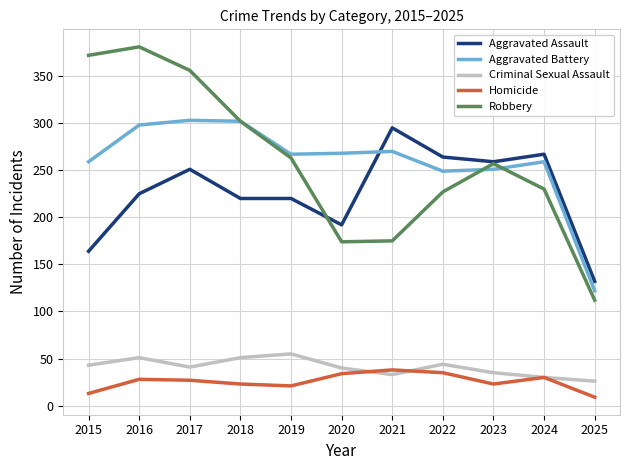

Is the value of Criminal Sexual Assault at 2017 greater than the value of Robbery at 2025?

No